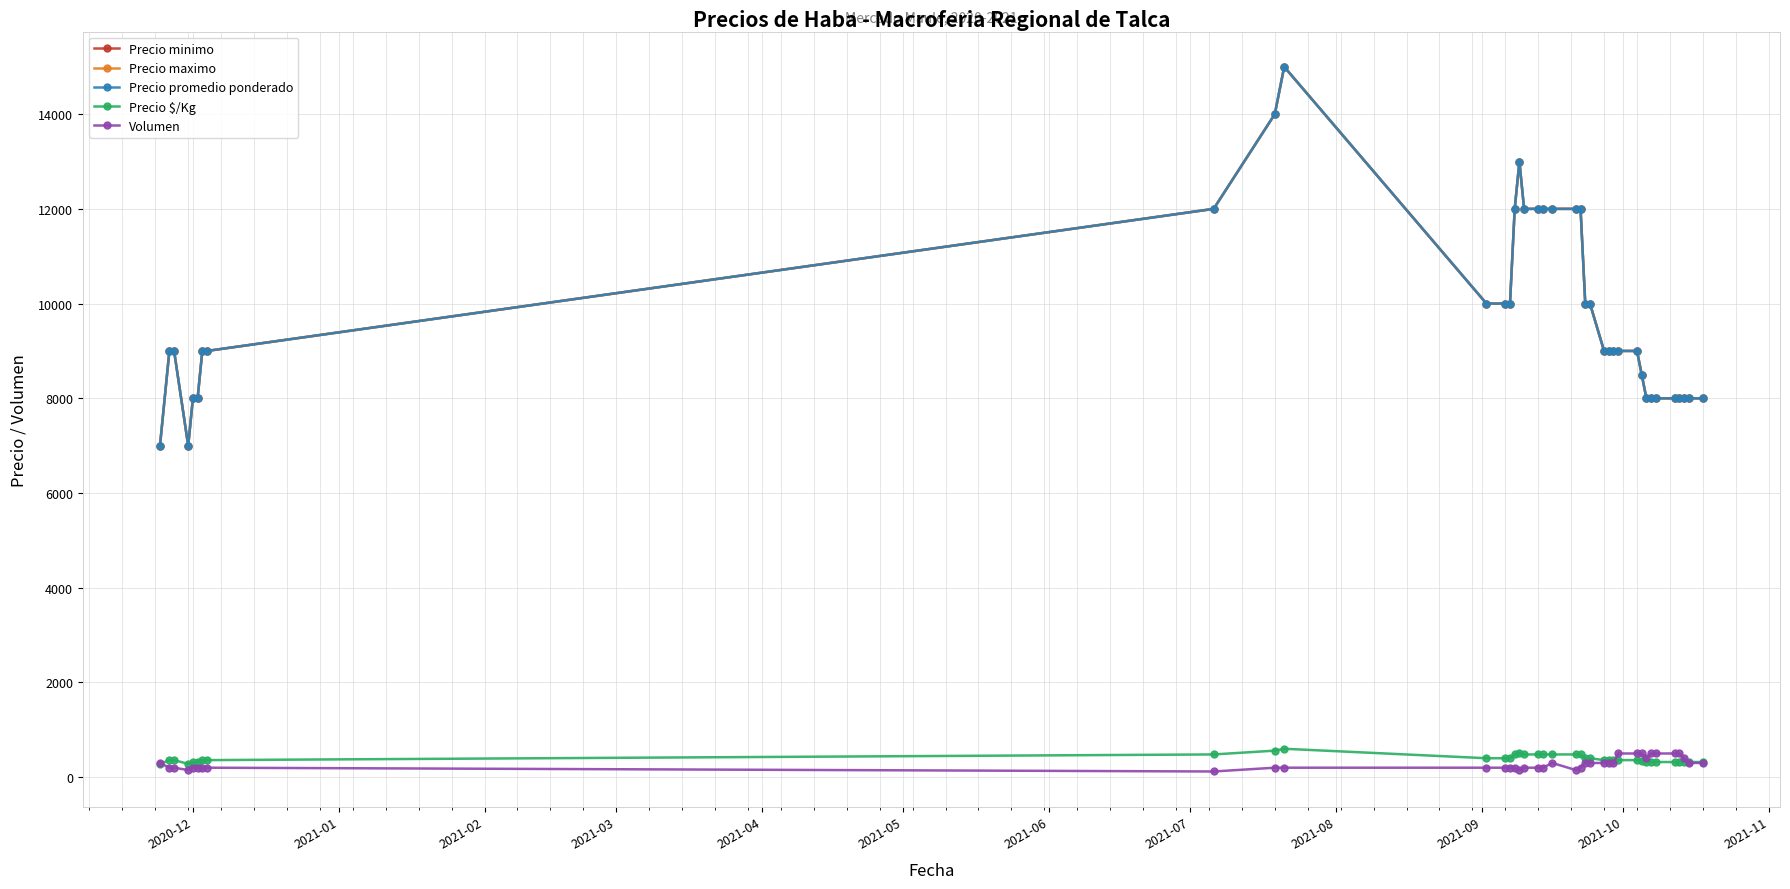

Does the chart have visible grid lines?

Yes